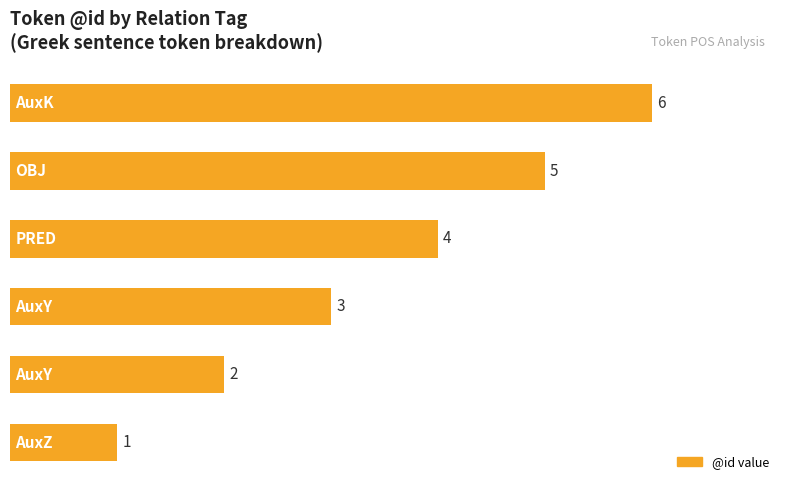

How many values are between 2 and 5?

4